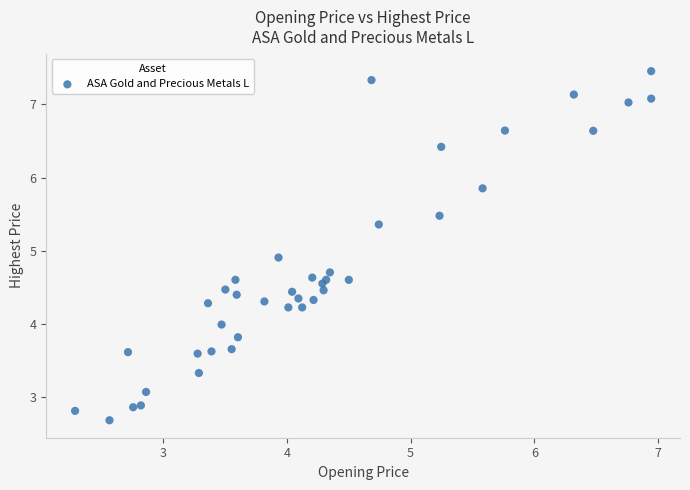

What Y value in the scatter plot is closest to 5?

4.9